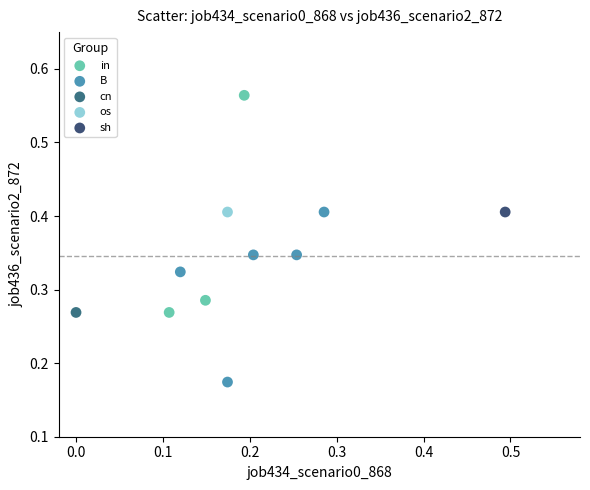

What are all the series names shown in the legend?

in, B, cn, os, sh